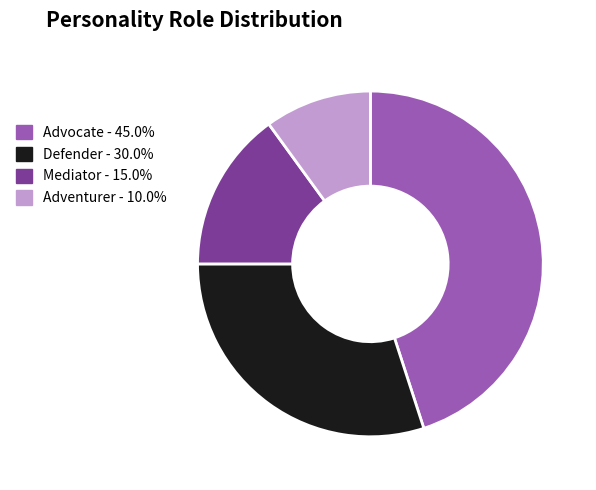

Is there any slice that represents more than half of the pie?

No